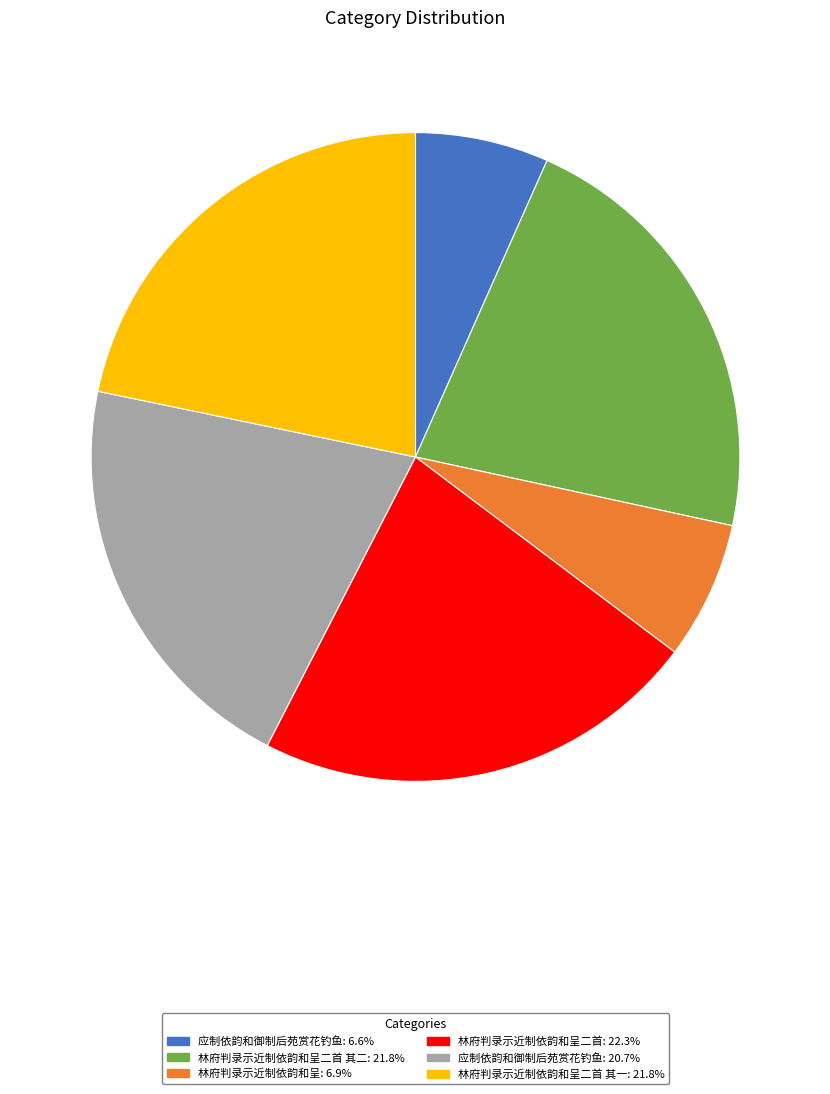

Is there any slice that represents more than half of the pie?

No